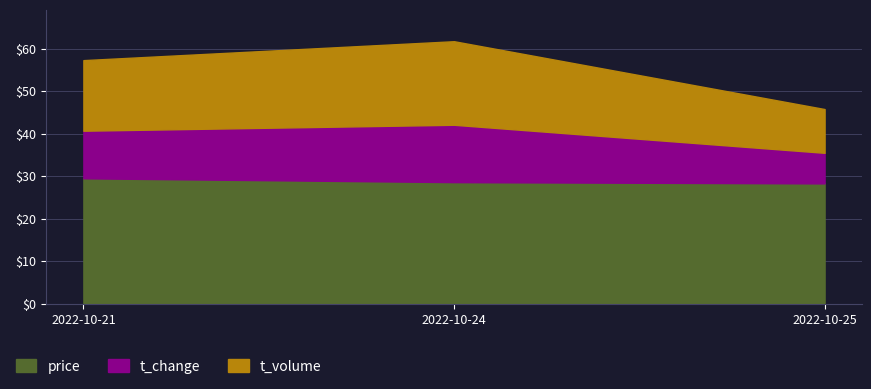

Does the chart have visible grid lines?

Yes